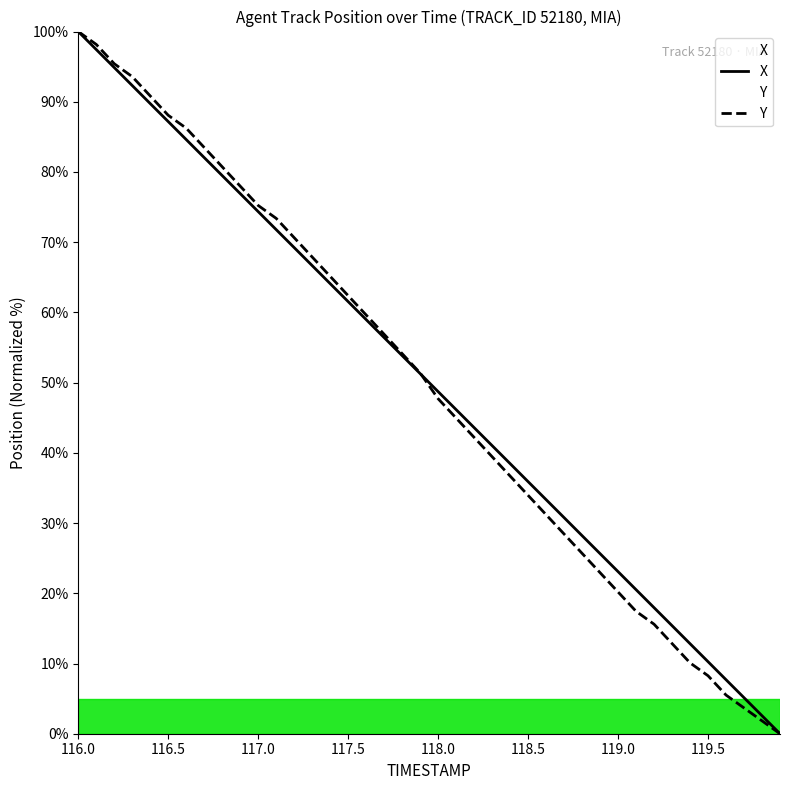

The value of Y at 119.6 is 5.5. True or false?

True